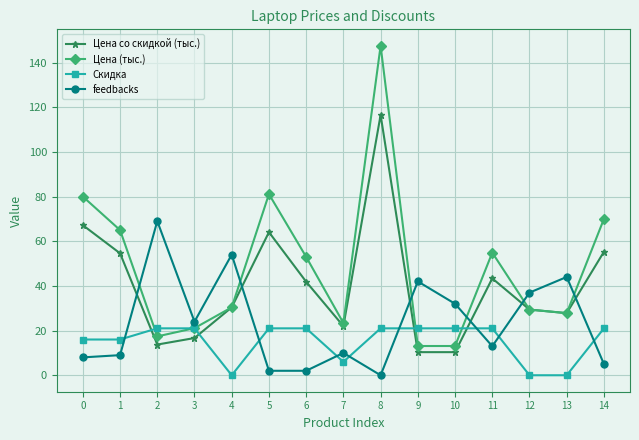

Reading left to right, transcribe all the data shown in this chart.

Цена со скидкой (тыс.): 67.2	54.6	13.7	16.7	30.4	64.1	41.9	22.0	116.5	10.3	10.3	43.4	29.4	27.8	55.3
Цена (тыс.): 80.0	65.0	17.4	21.1	30.4	81.1	53.0	23.4	147.5	13.1	13.1	54.9	29.4	27.8	70.0
Скидка: 16.0	16.0	21.0	21.0	0.0	21.0	21.0	6.0	21.0	21.0	21.0	21.0	0.0	0.0	21.0
feedbacks: 8.0	9.0	69.0	24.0	54.0	2.0	2.0	10.0	0.0	42.0	32.0	13.0	37.0	44.0	5.0